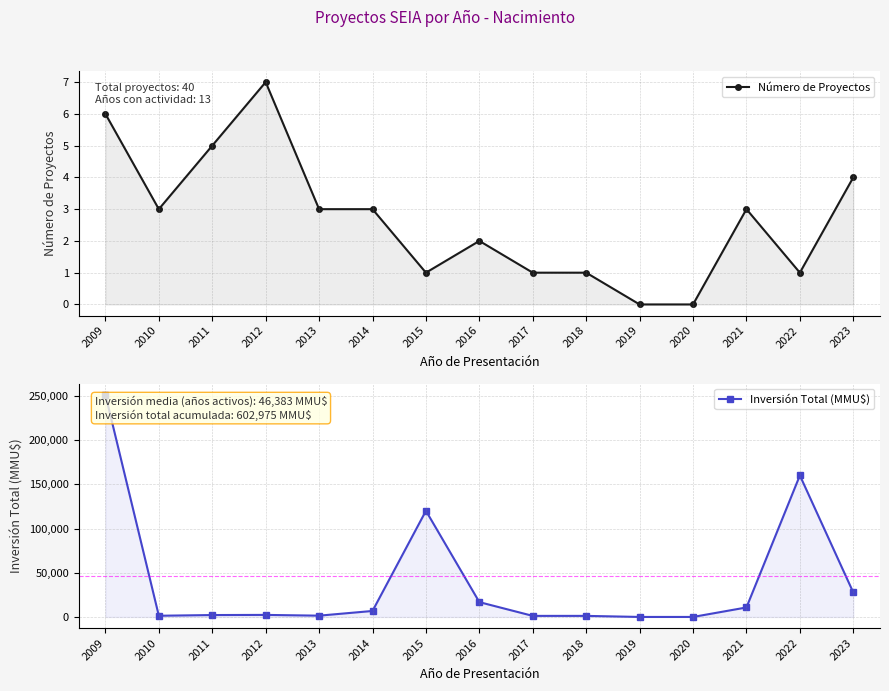

True or false: Número de Proyectos and Inversión Total (MMU$) cross at least once.

False